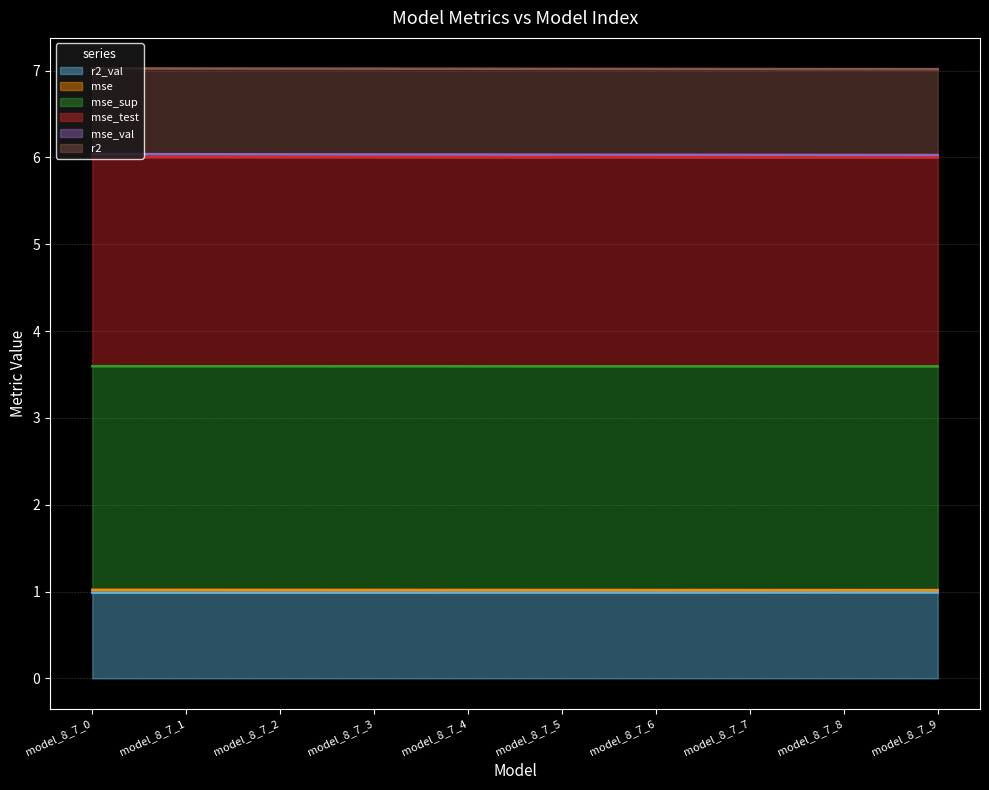

Between model_8_7_1 and model_8_7_3, which series saw the biggest shift?

mse_sup